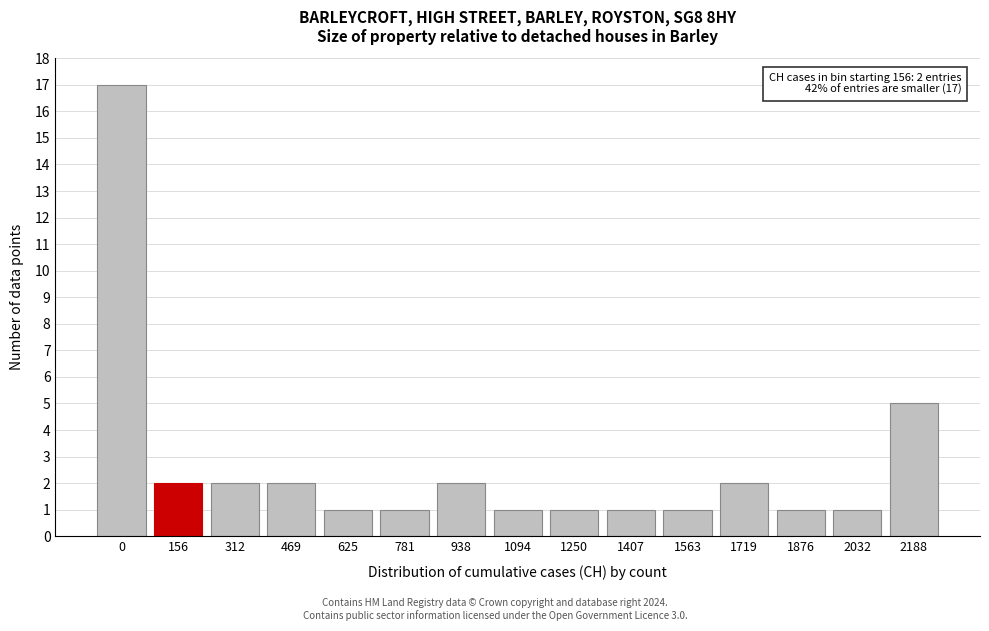

Reading left to right, list all the values displayed in this chart.

17	2	2	2	1	1	2	1	1	1	1	2	1	1	5